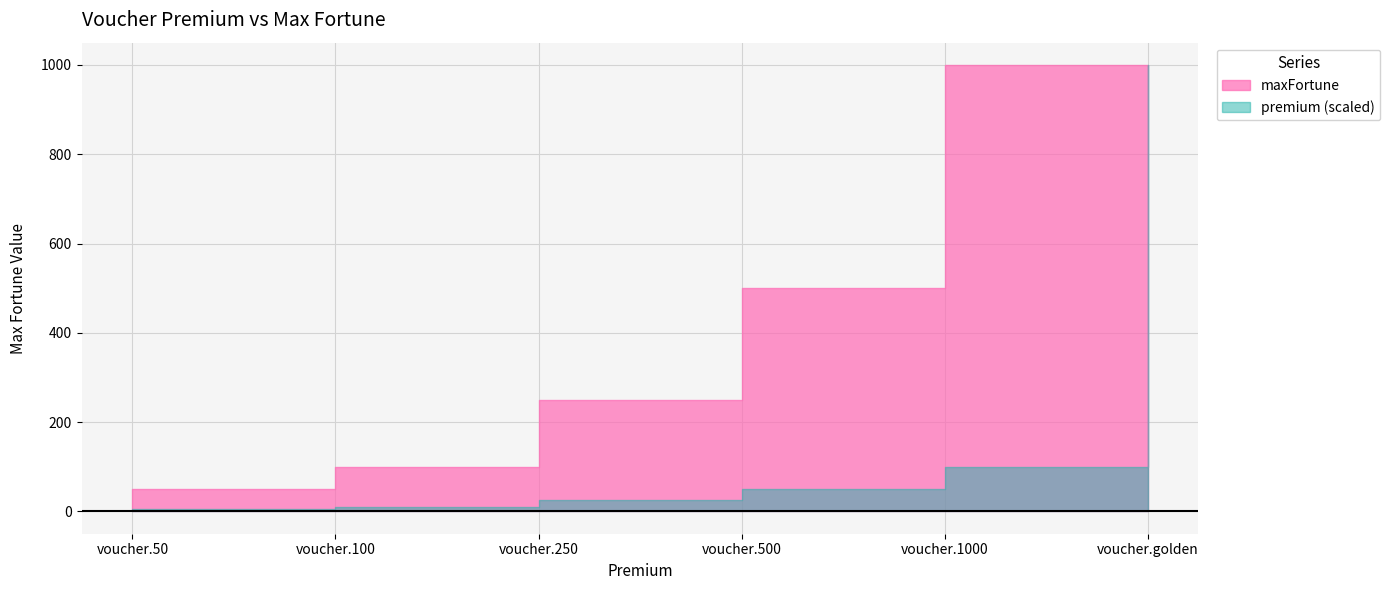

True or false: the data shows 318 at voucher.500.

False